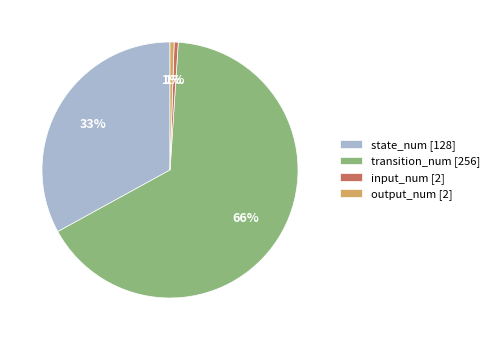

How many slices are in this pie chart?

4